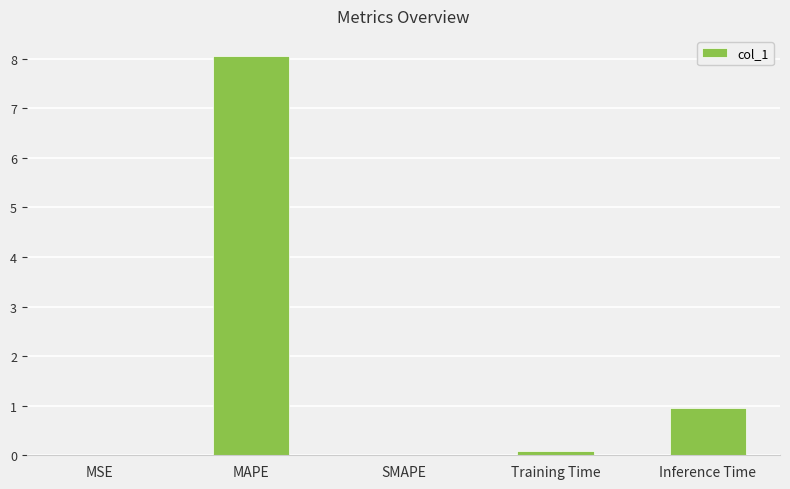

Where is the data nearest to the value 4?

Inference Time